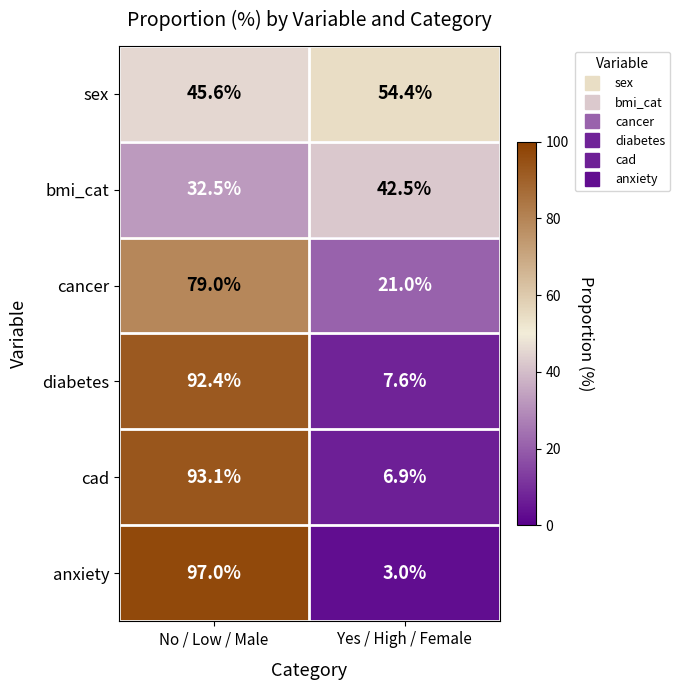

At which label is bmi_cat closest to 37?

No / Low / Male